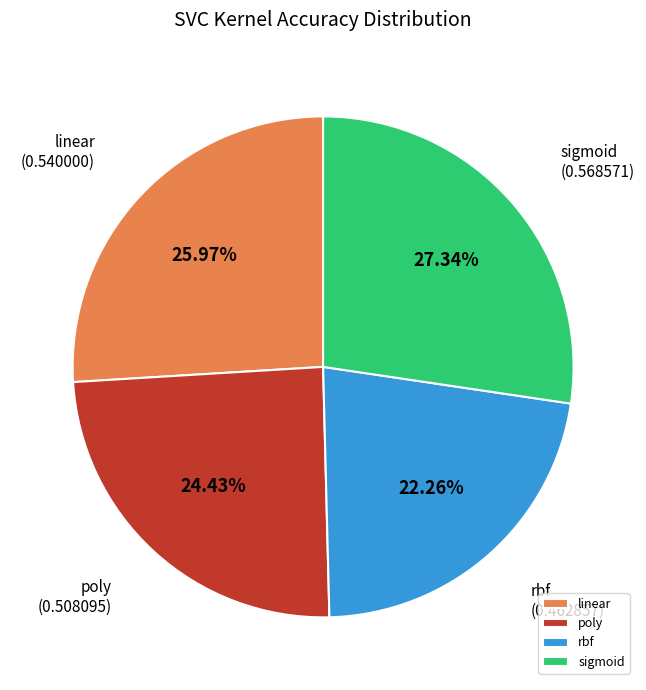

Which has a higher value, rbf or sigmoid?

sigmoid